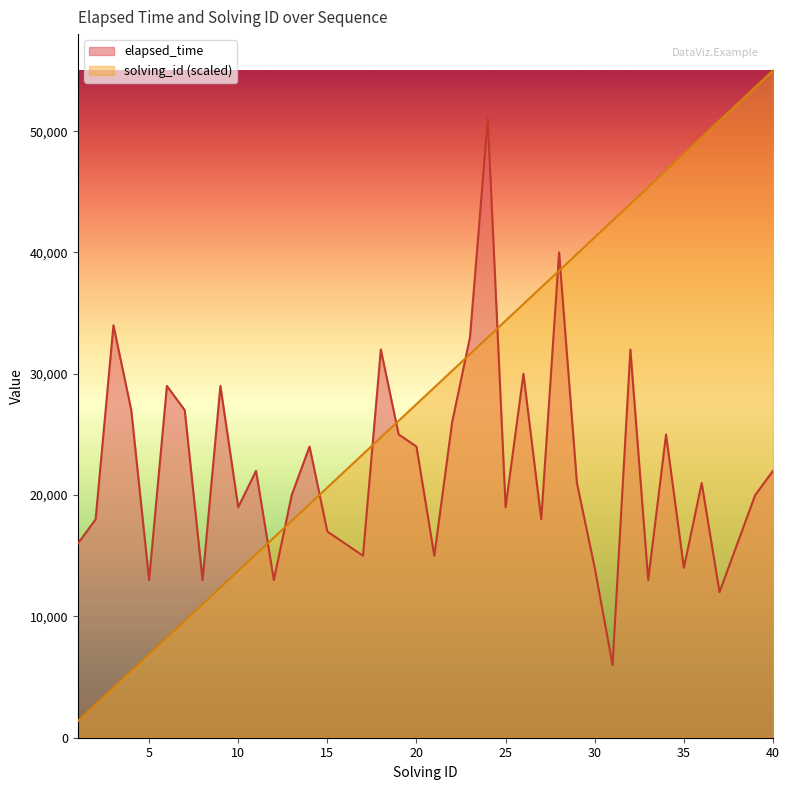

At 1, list the series in order from smallest to largest.

solving_id, elapsed_time